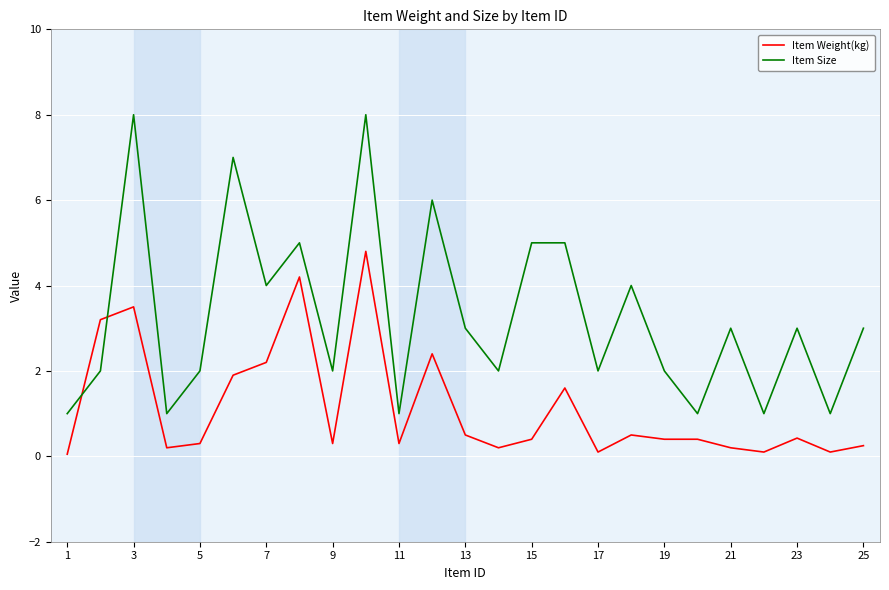

Which series has the largest total across all categories?

Item Size